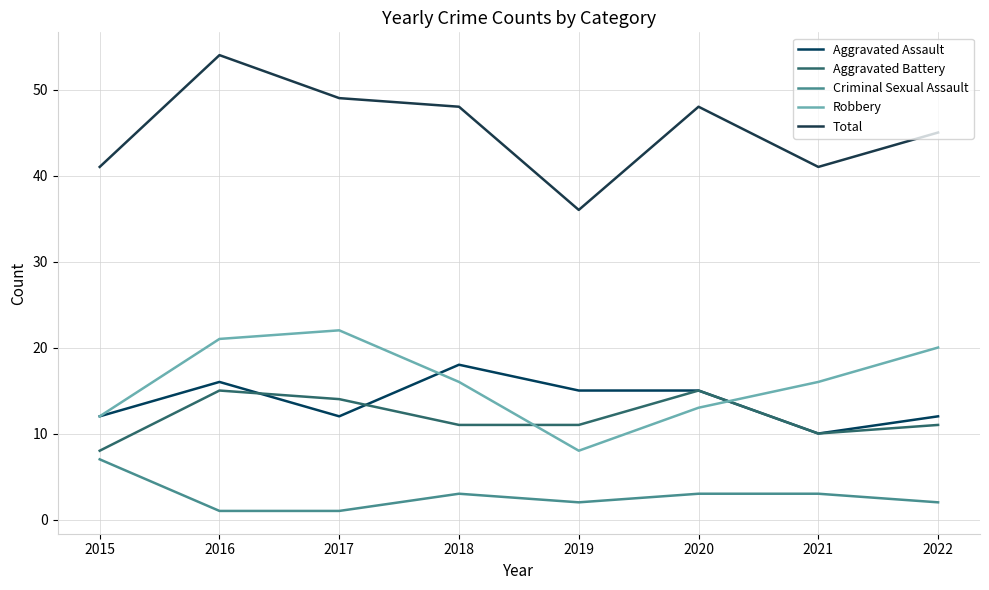

What is the value of the Aggravated Assault point at the 8th from the left?

12